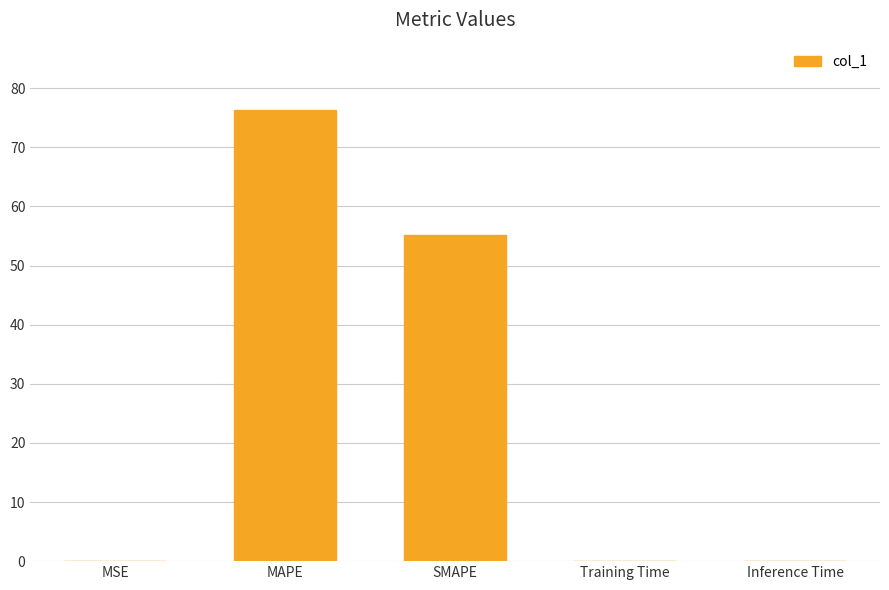

What is the maximum value shown in the chart?

76.3